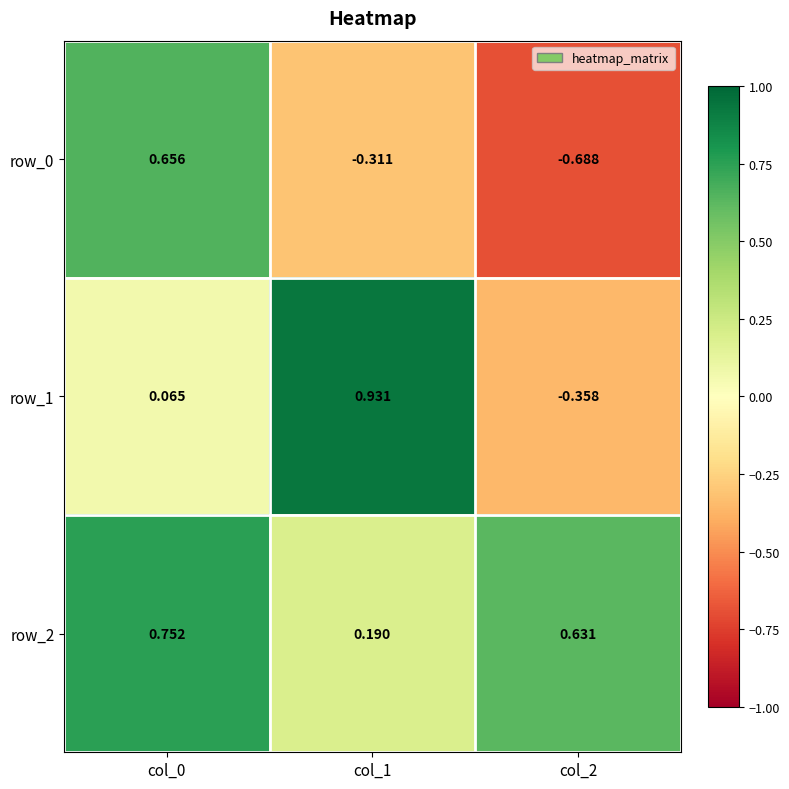

At which label does row_2 reach its minimum?

col_1